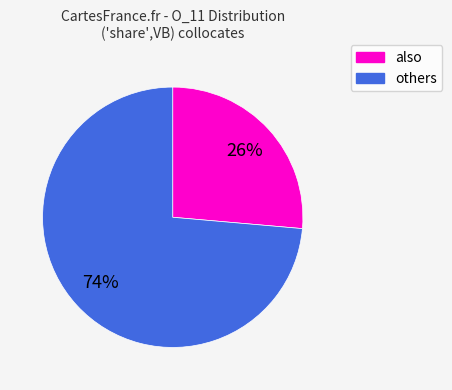

Is there a majority slice in this chart?

Yes